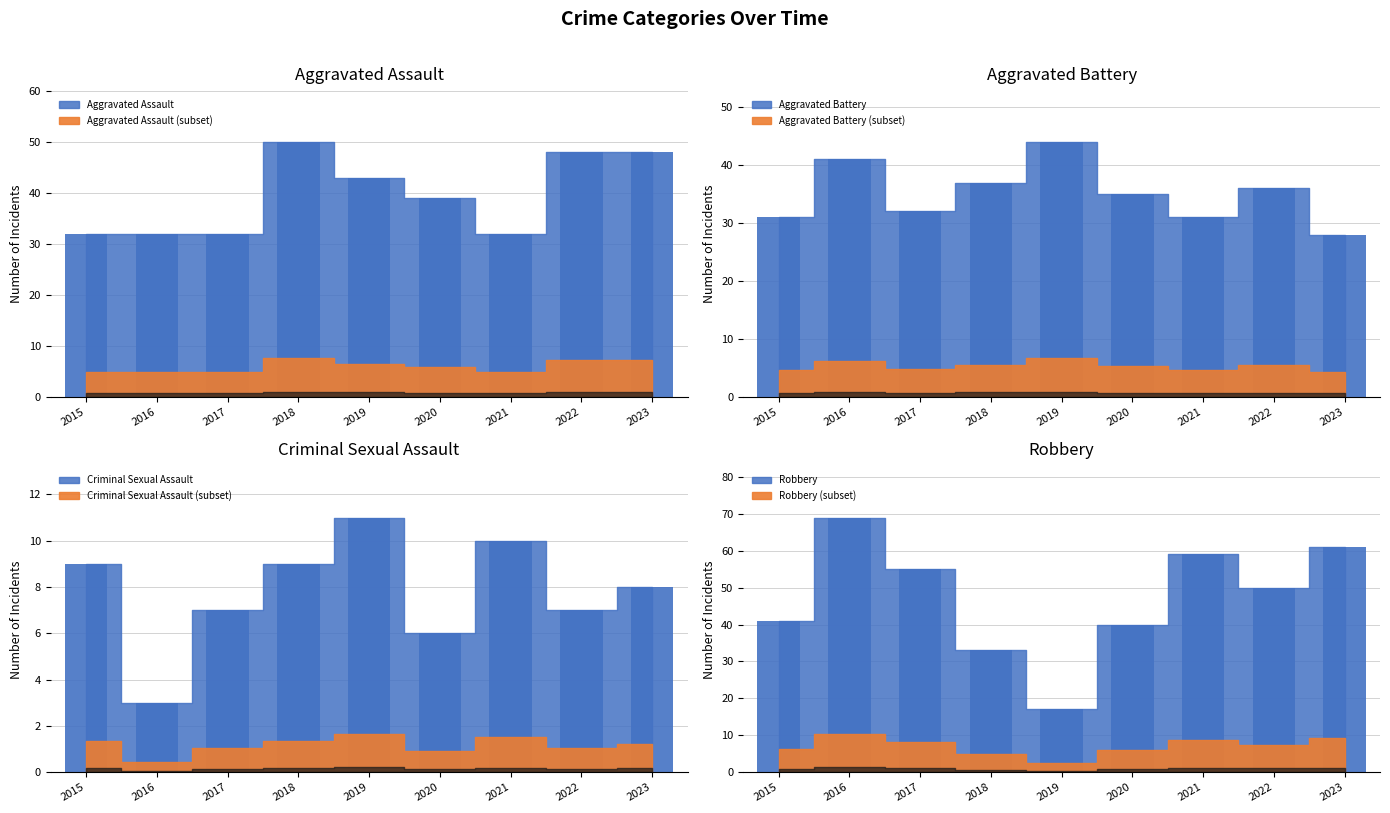

What is the minimum value for Aggravated Battery?

28